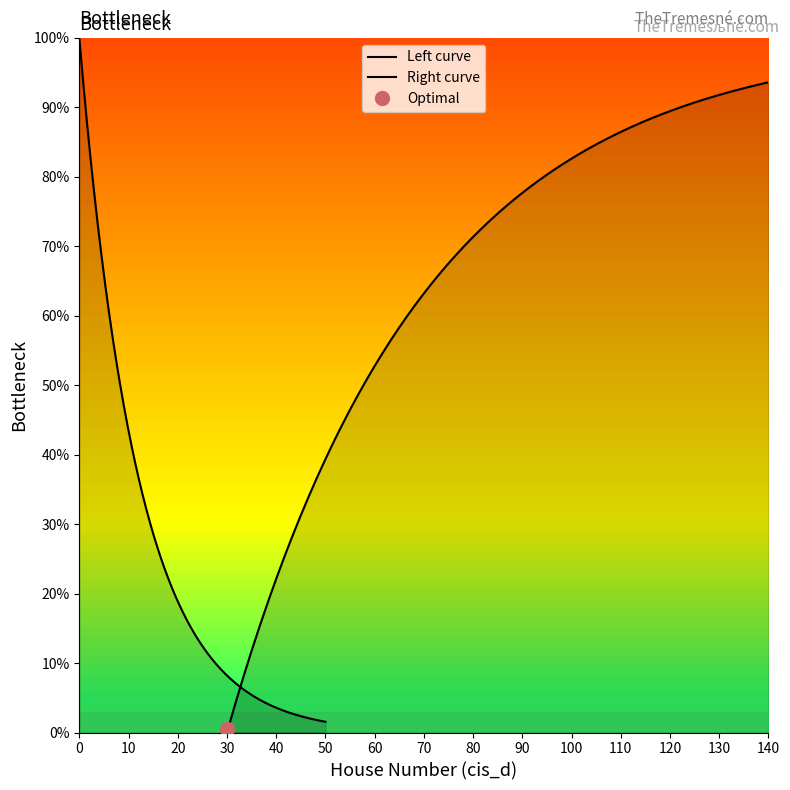

At which category does the data reach its first local peak?

7